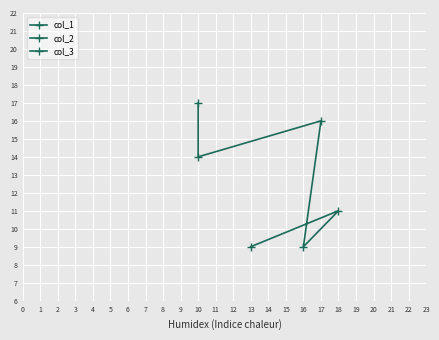

How many lines are shown in the chart?

3